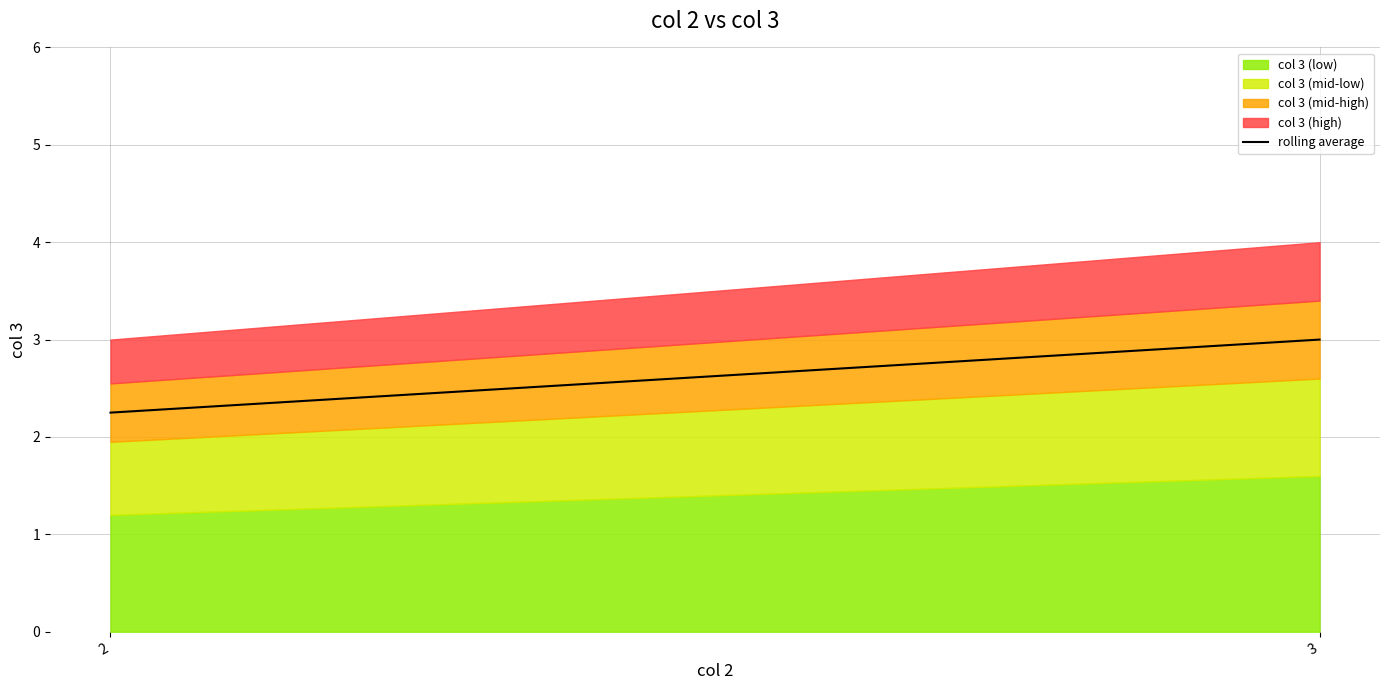

Rank the categories by value from lowest to highest.

2, 3